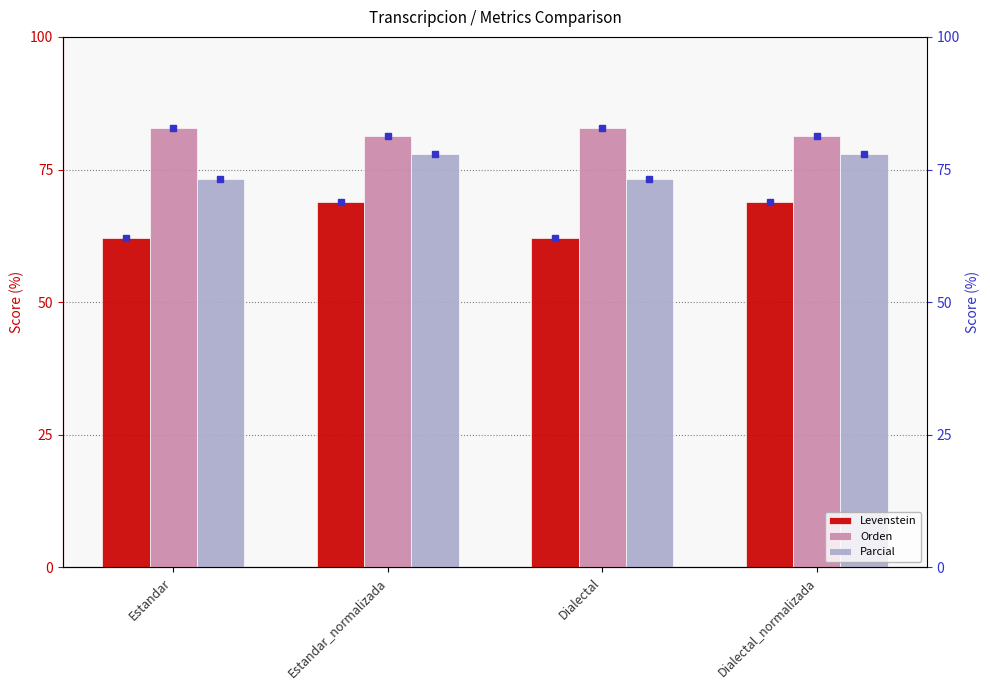

At Dialectal, list the series in order from largest to smallest.

Orden, Parcial, Levenstein